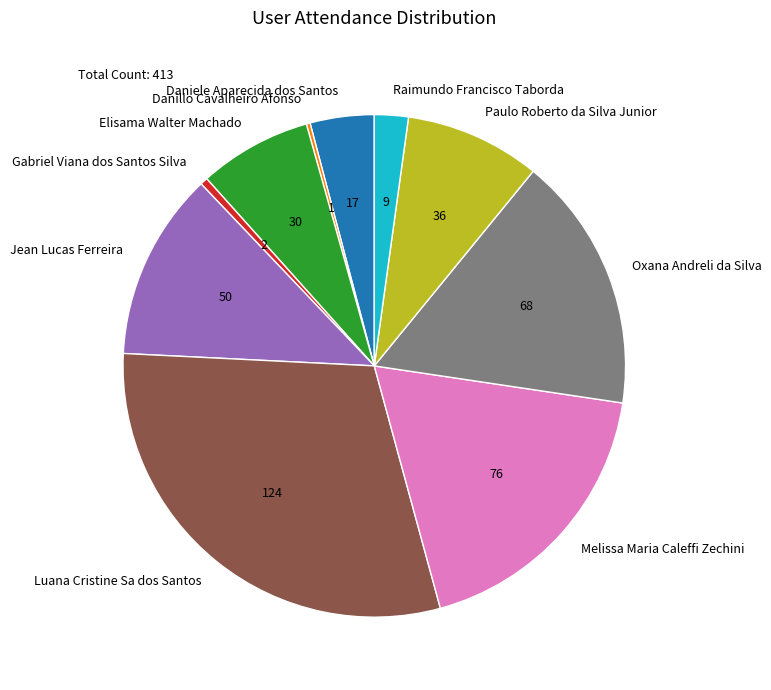

Which slice is the largest?

Luana Cristine Sa dos Santos